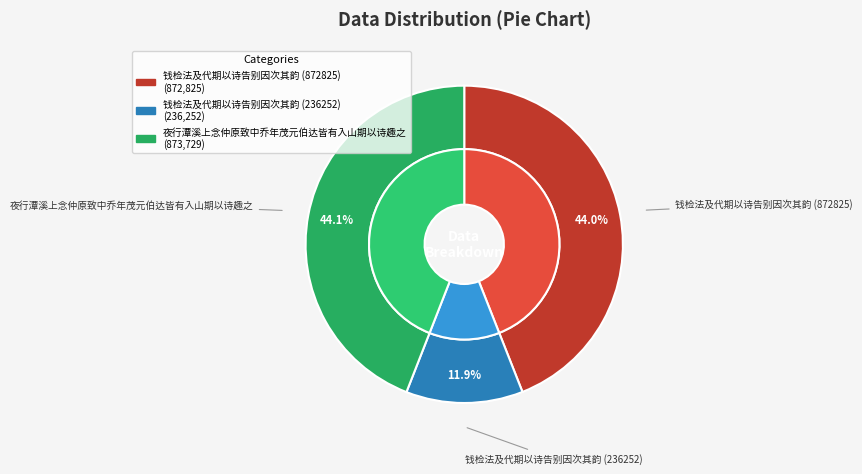

Combined, what portion of the pie is 钱检法及代期以诗告别因次其韵 (236252) and 钱检法及代期以诗告别因次其韵 (872825)?

55.9%